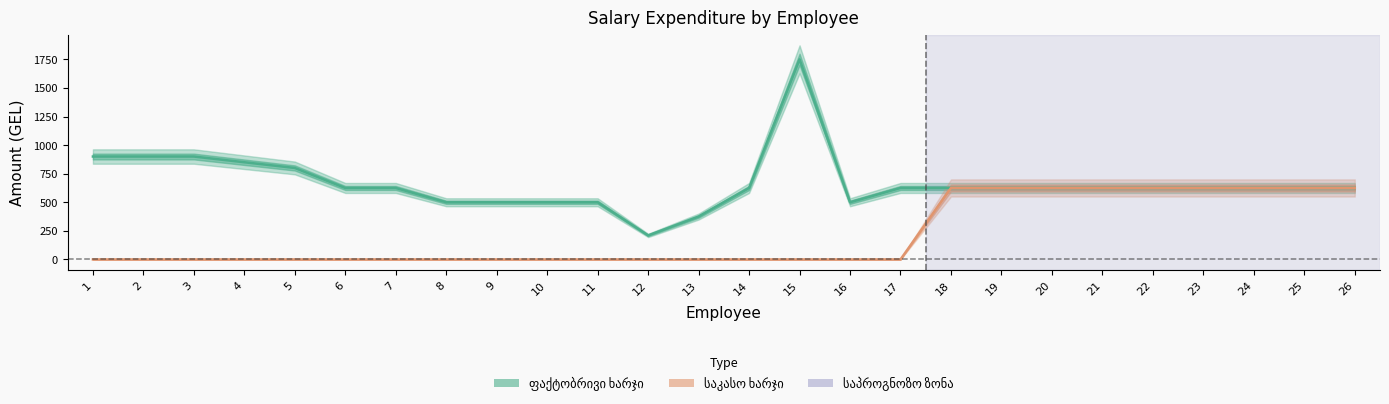

Reading left to right, list all the values displayed in this chart.

ფაქტობრივი ხარჯი: 900	900	900	850	800	625	625	500	500	500	500	210	375	625	1750	500	625	625	625	625	625	625	625	625	625	625
საკასო ხარჯი: 0	0	0	0	0	0	0	0	0	0	0	0	0	0	0	0	0	625	625	625	625	625	625	625	625	625